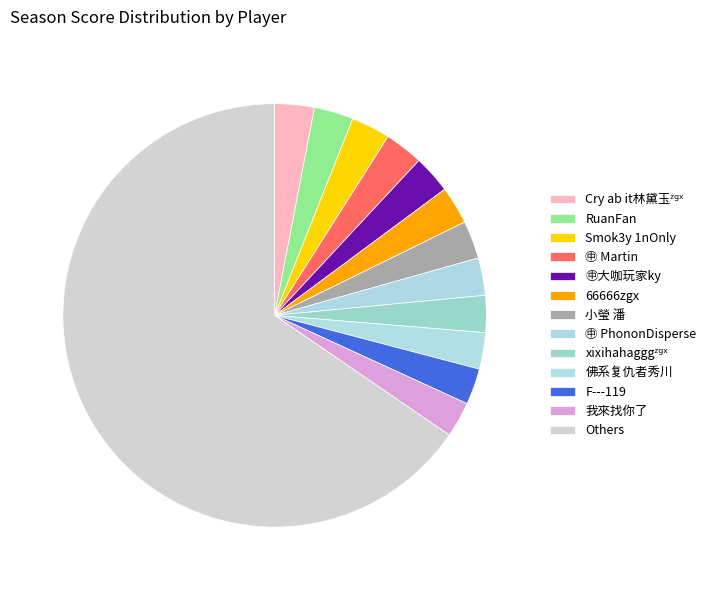

How many slices are in this pie chart?

13